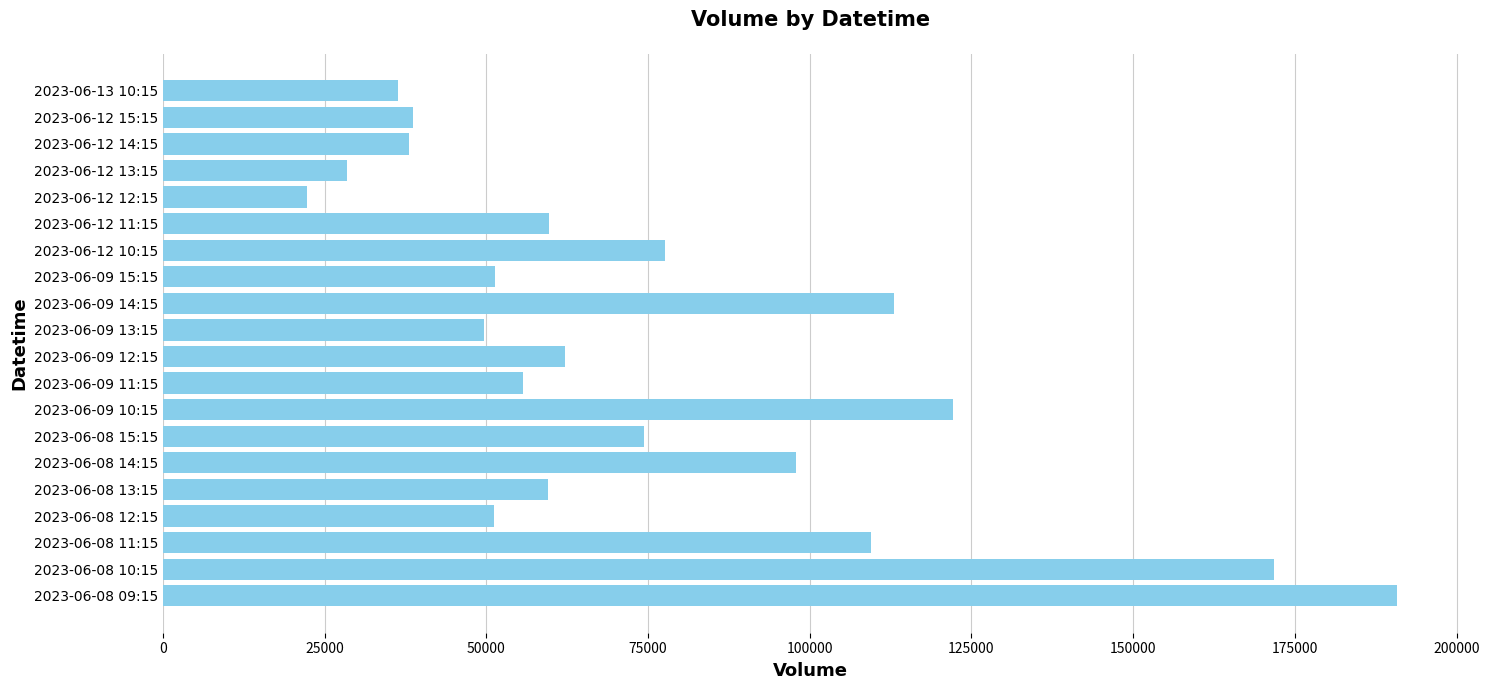

The value at 2023-06-09 13:15 is 49699. True or false?

True